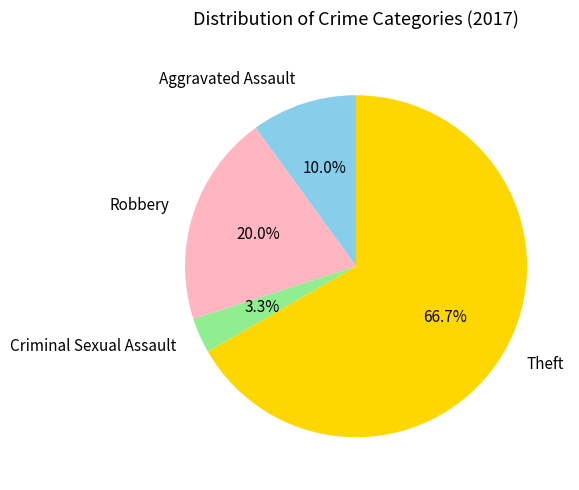

Between Aggravated Assault and Theft, which is larger?

Theft